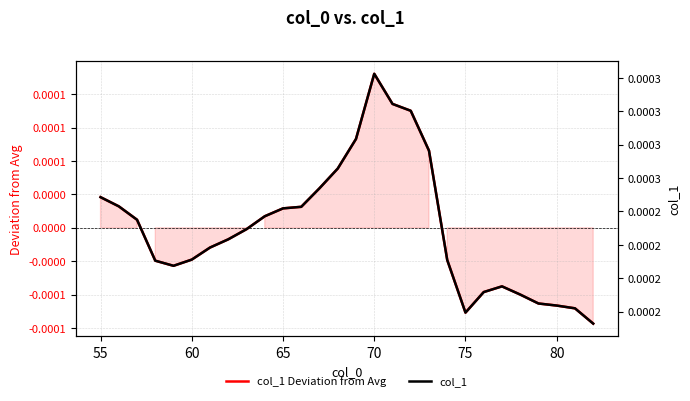

What are all the series names shown in the legend?

col_1 Deviation from Avg, col_1